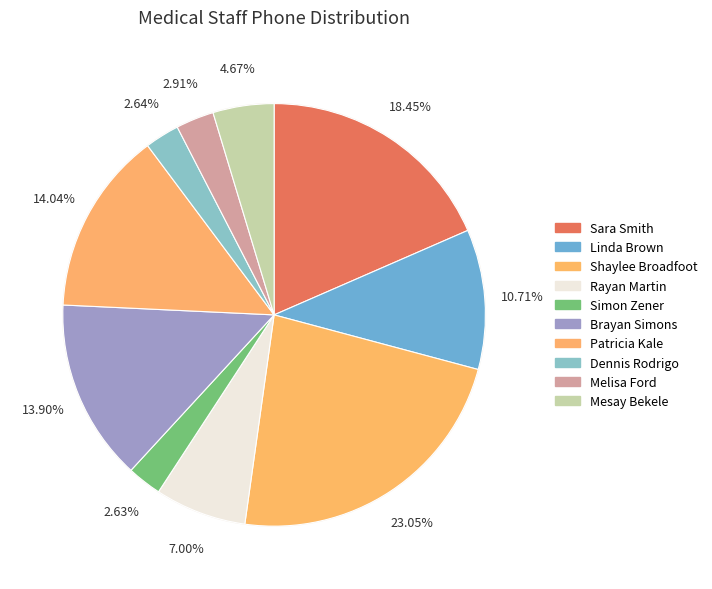

What is the total percentage of Brayan Simons and Patricia Kale?

27.9%